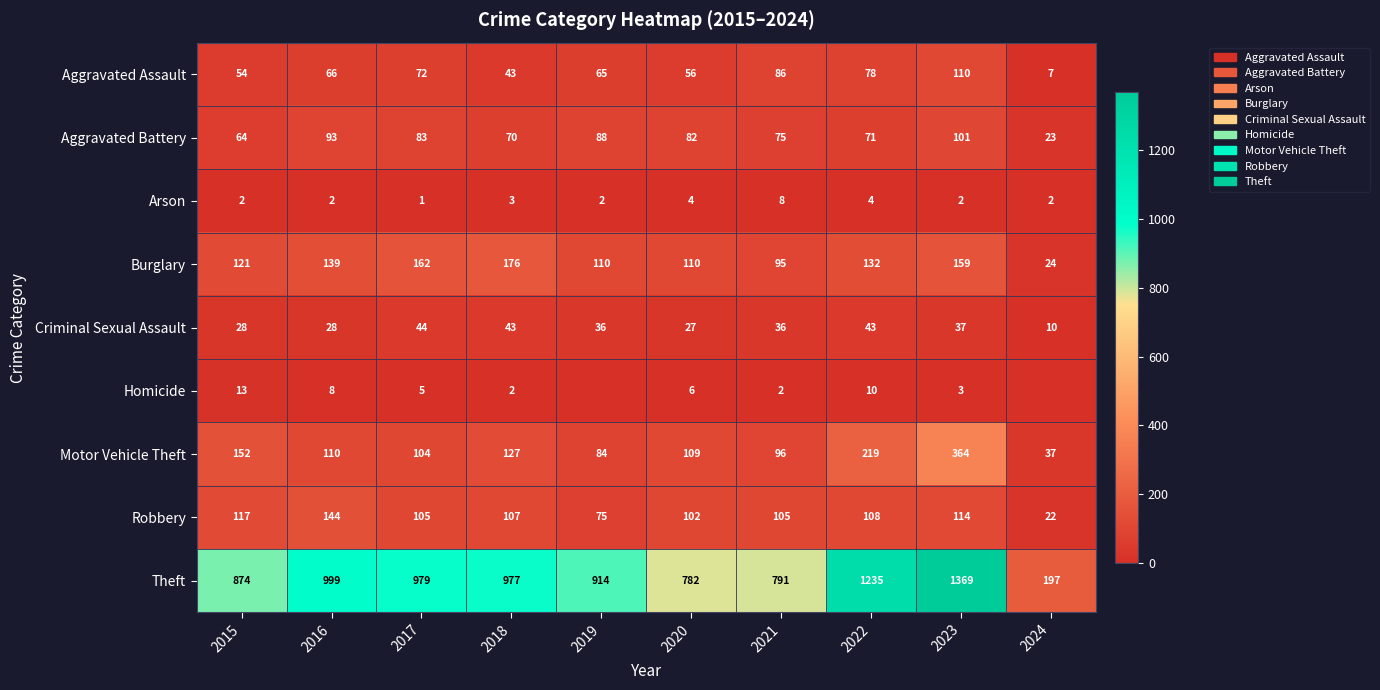

Rank the series at 2016 from highest to lowest value.

Theft, Robbery, Burglary, Motor Vehicle Theft, Aggravated Battery, Aggravated Assault, Criminal Sexual Assault, Homicide, Arson